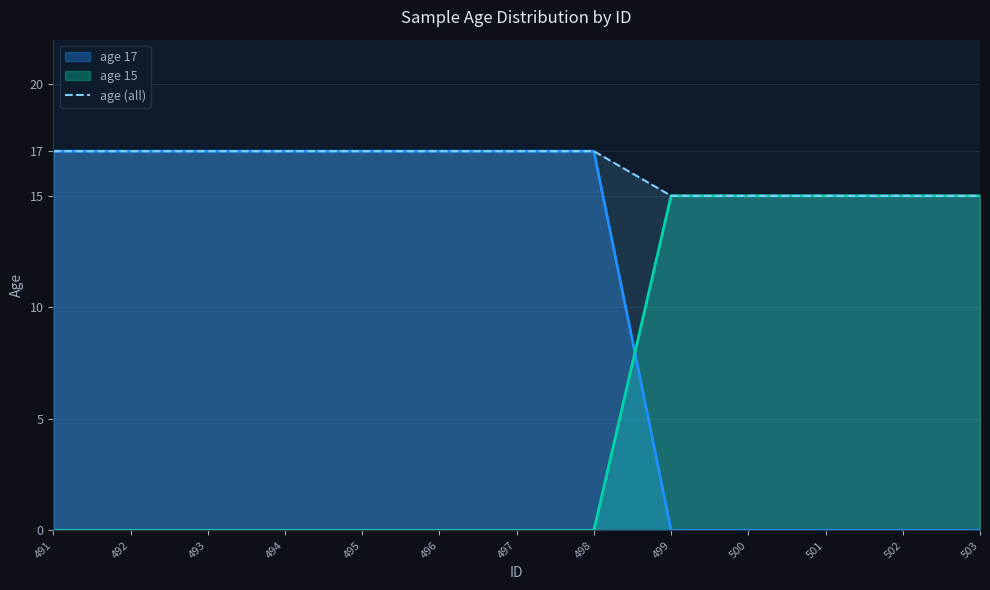

What is the maximum value shown in the chart?

17